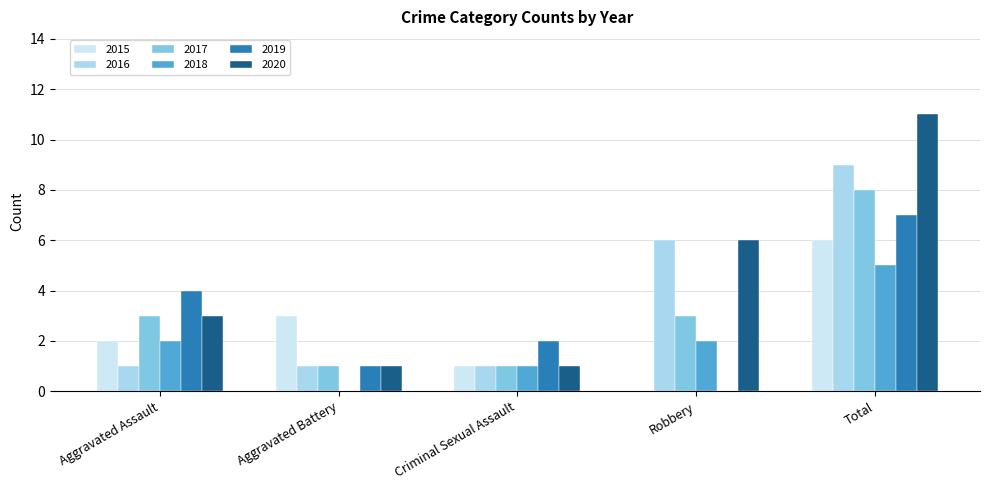

What value does the 2018 series have at Aggravated Assault?

2